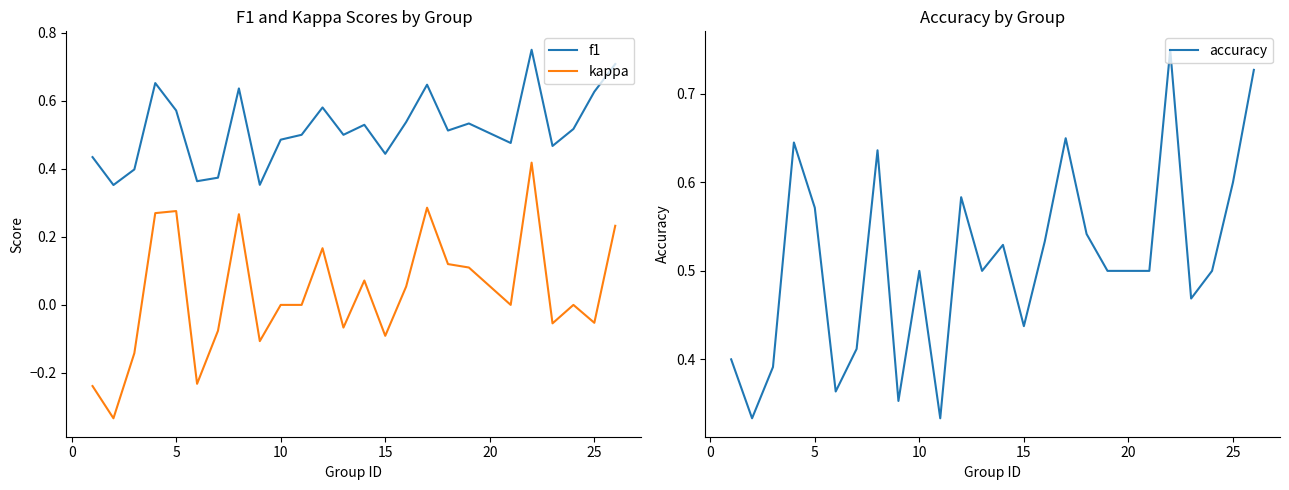

Rank the series by their maximum value, from highest to lowest.

f1, accuracy, kappa